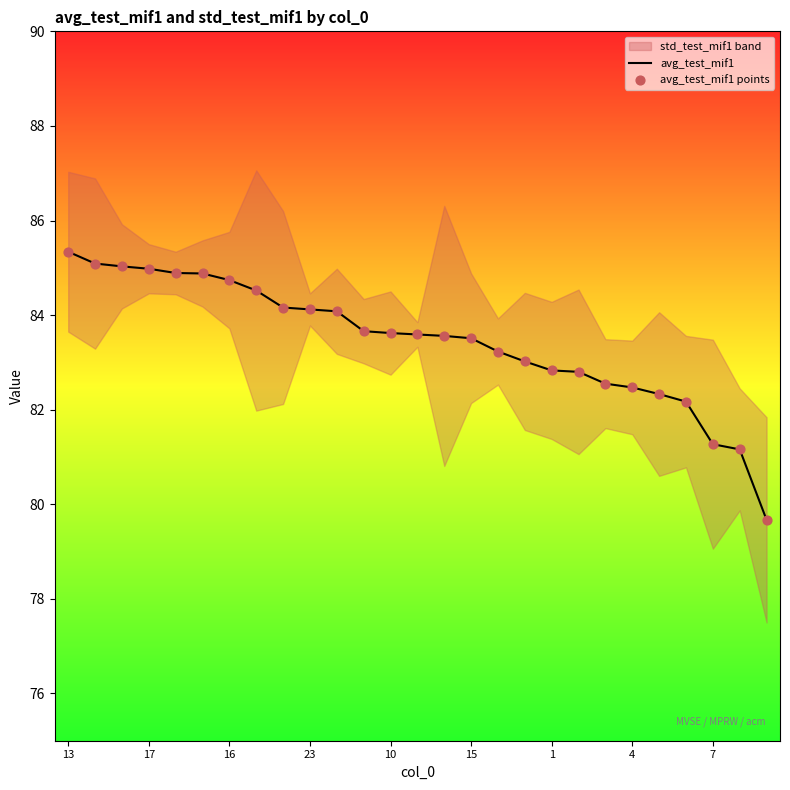

What is the minimum value for avg_test_mif1?

79.7